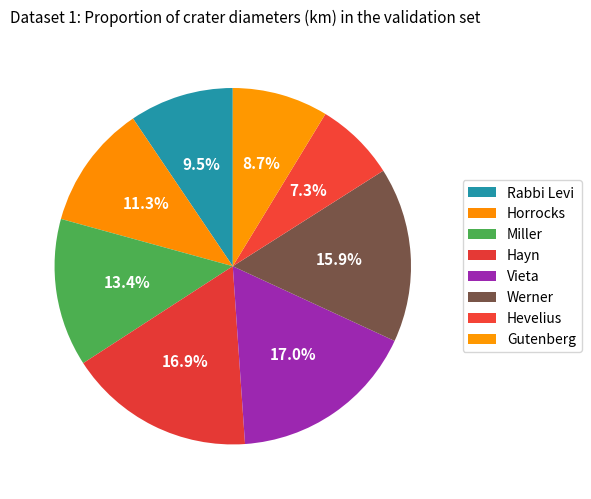

Count the number of slices in the pie.

8